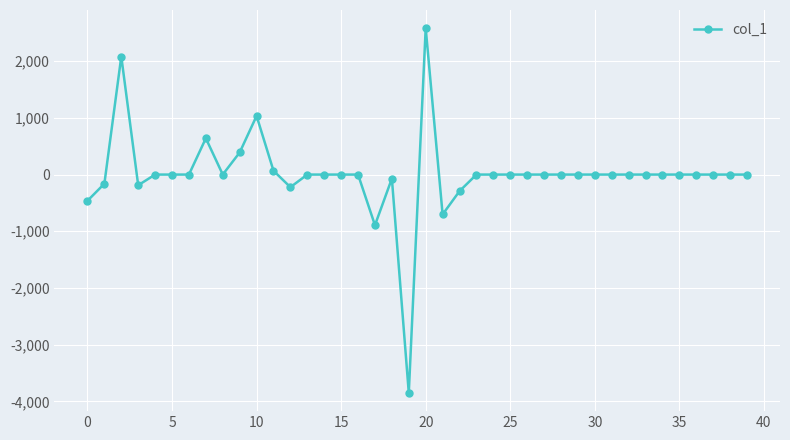

What is the maximum value shown in the chart?

2581.7